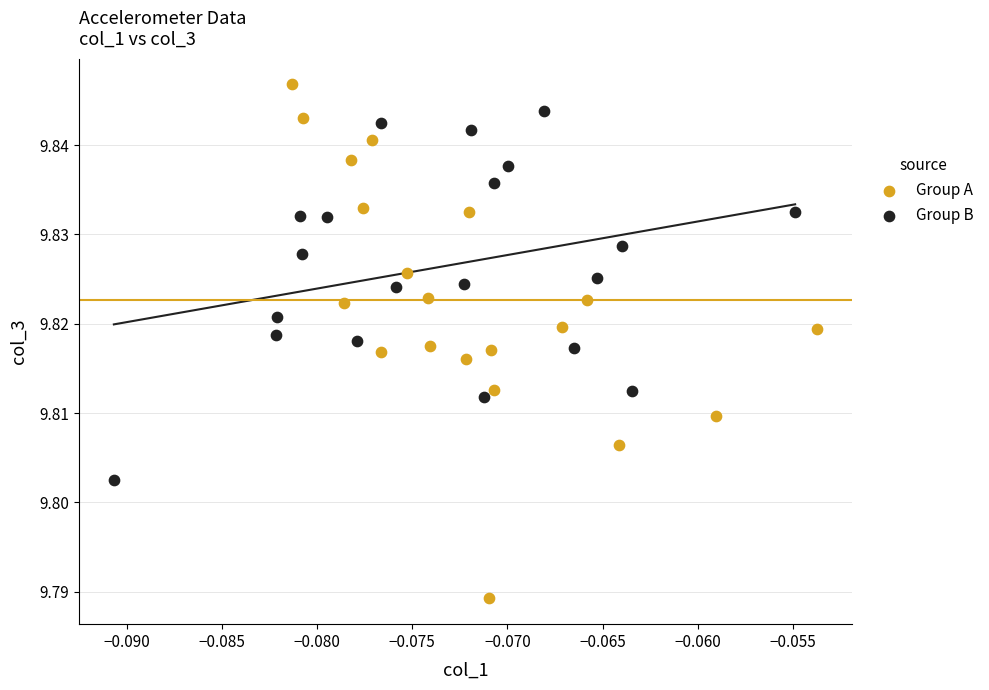

What are all the series names shown in the legend?

Group A, Group B